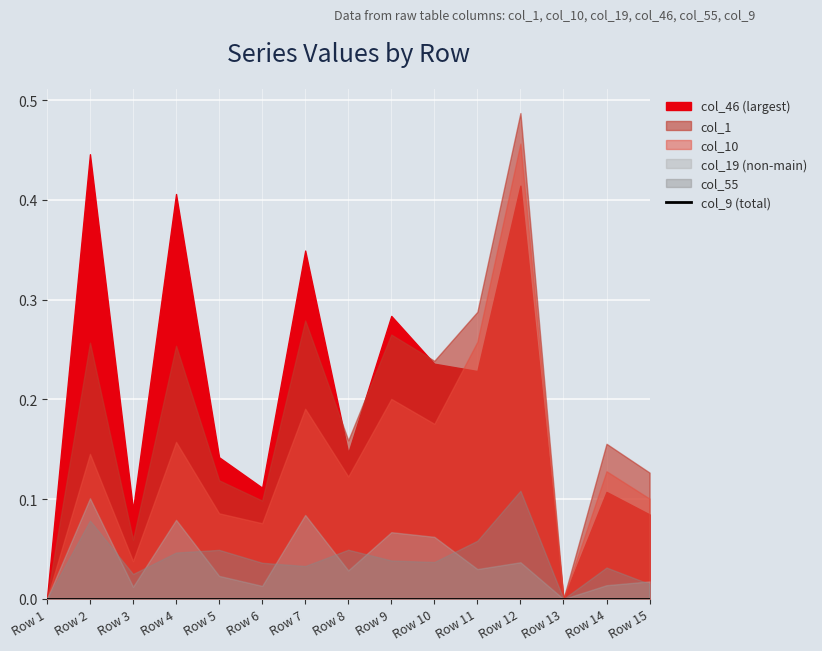

True or false: col_46 has more than 0 points higher than both neighbors.

True